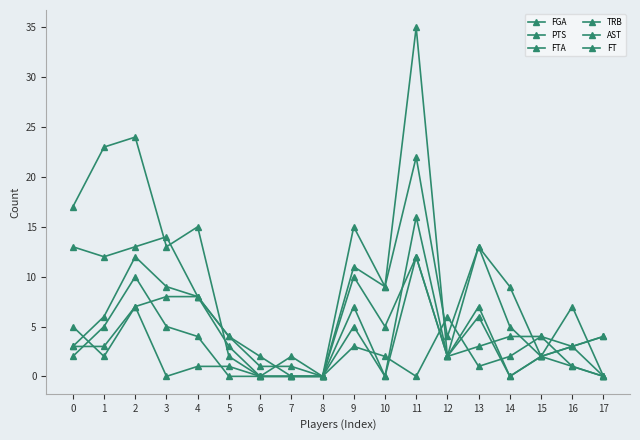

What is the sum of the PTS values at 5 and 13?

15